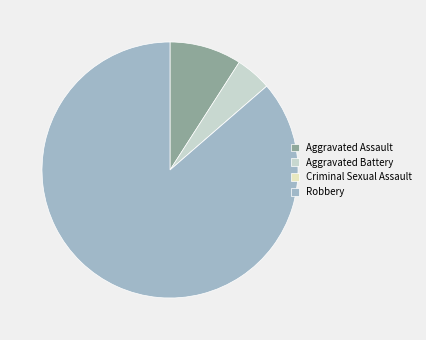

Approximately how many times larger is the value at Aggravated Battery compared to Robbery?

0.1